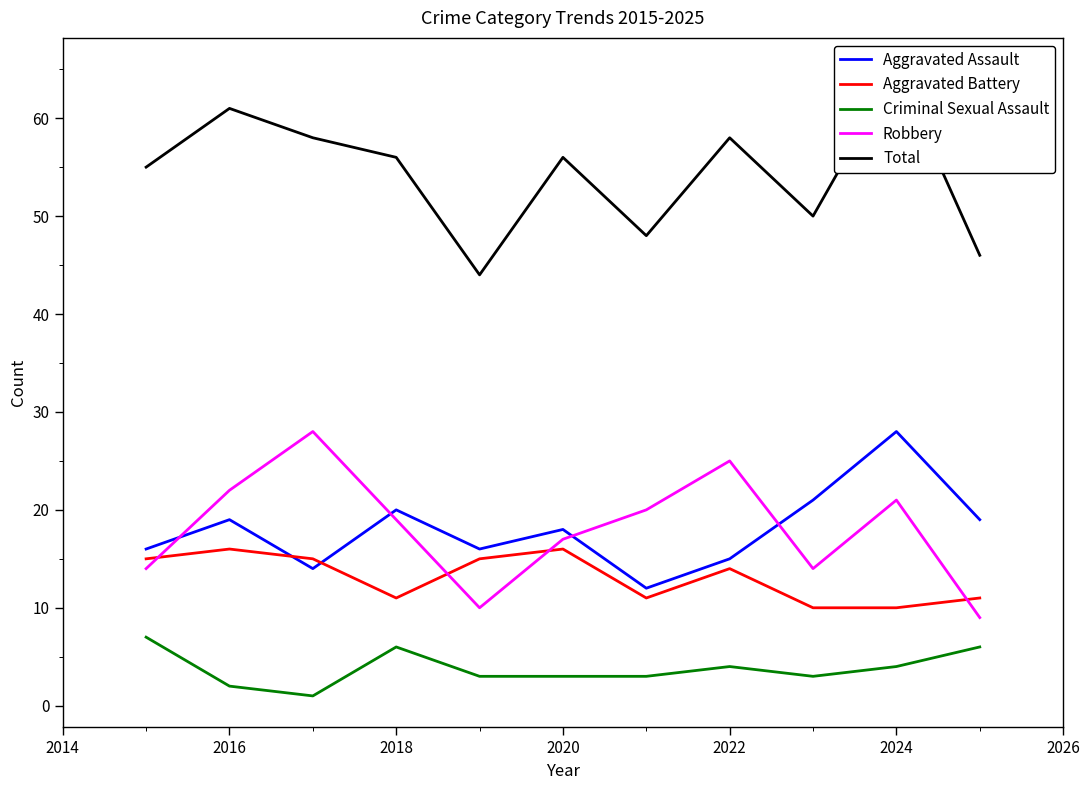

What is the greatest value displayed?

65